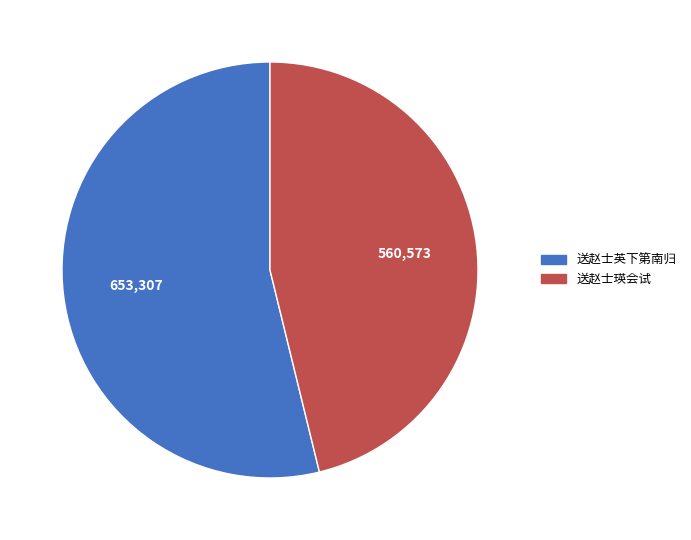

Do 送赵士瑛会试 and 送赵士英下第南归 together represent more than half of the pie?

Yes